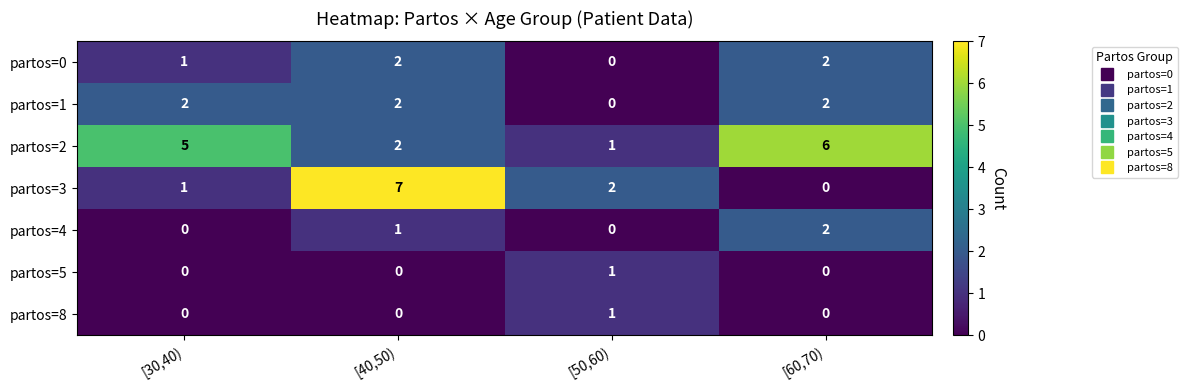

Which category has the highest value across all series?

[40,50)